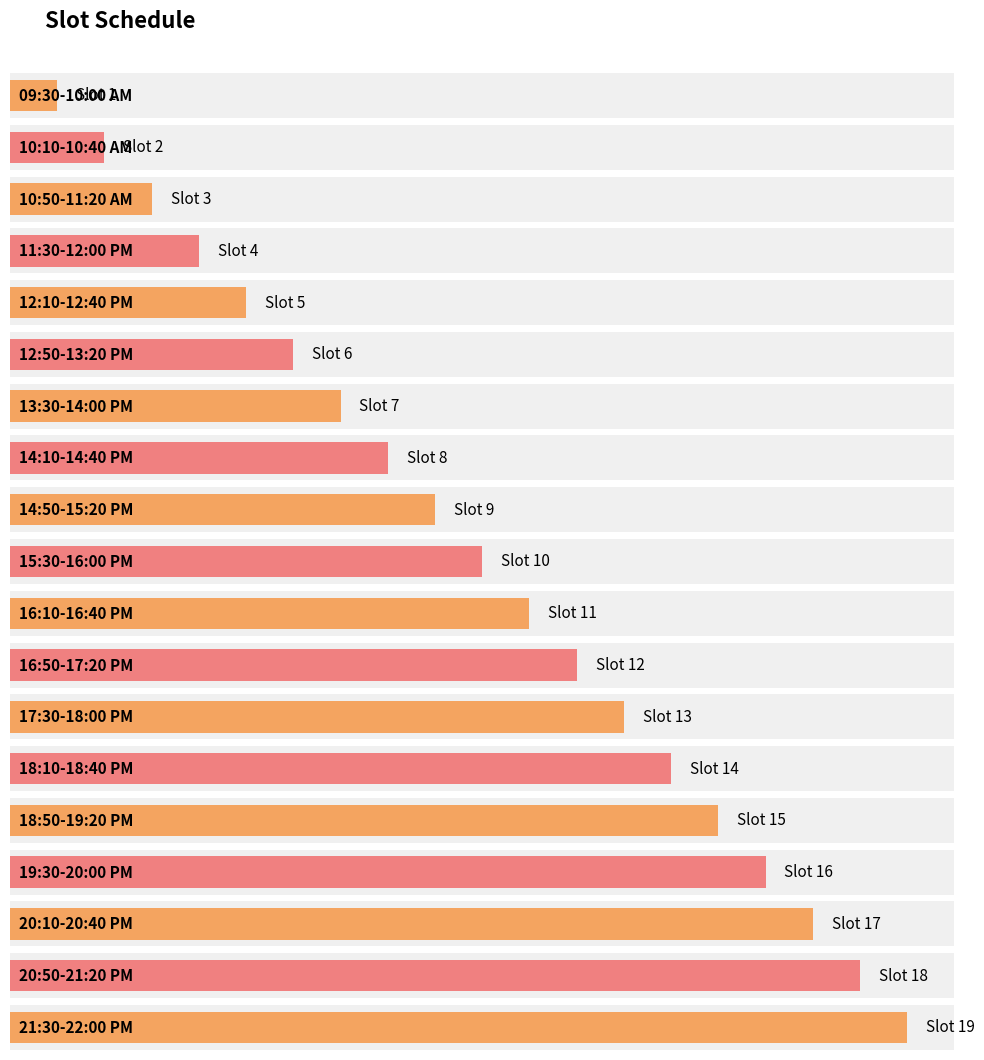

What is the ratio of the value at 12:10-12:40 PM to the value at 15:30-16:00 PM?

0.5